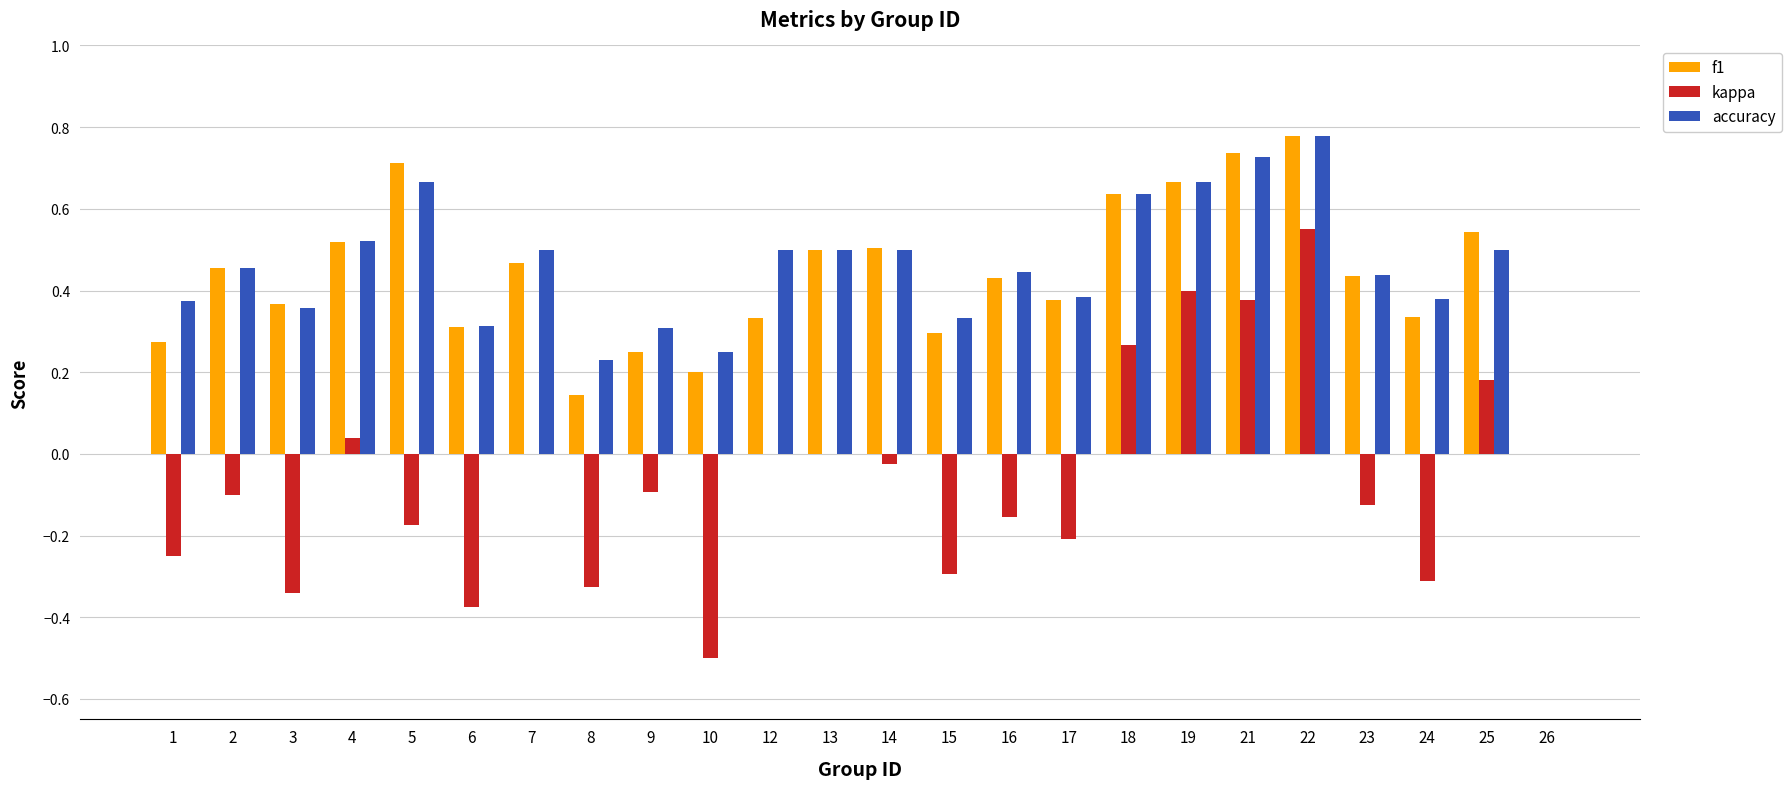

Between 5 and 23, which series saw the biggest shift?

f1